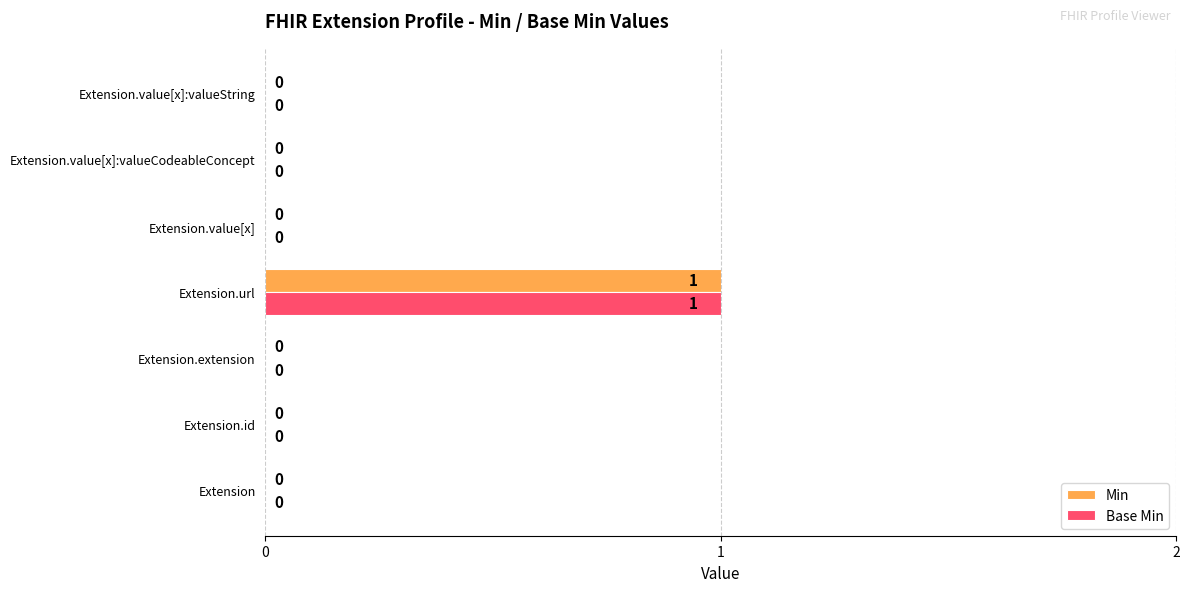

At which category is the sum across all series the highest?

Extension.url